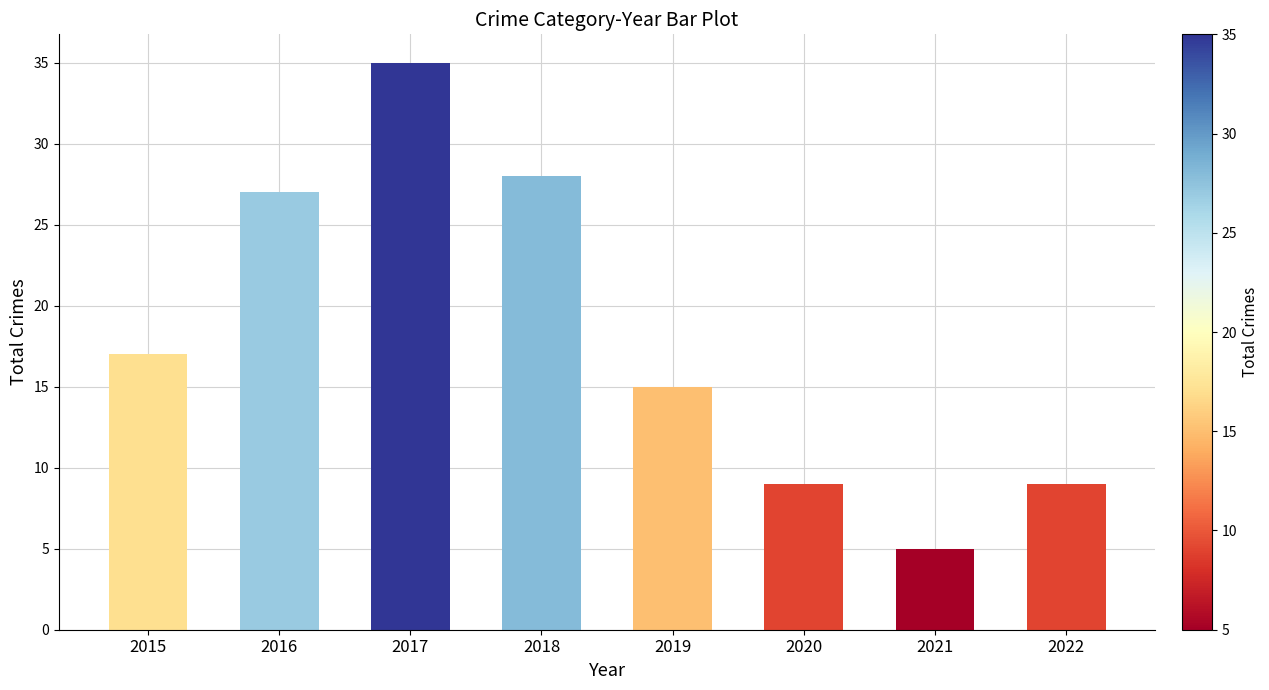

Which has a higher value, 2017 or 2021?

2017